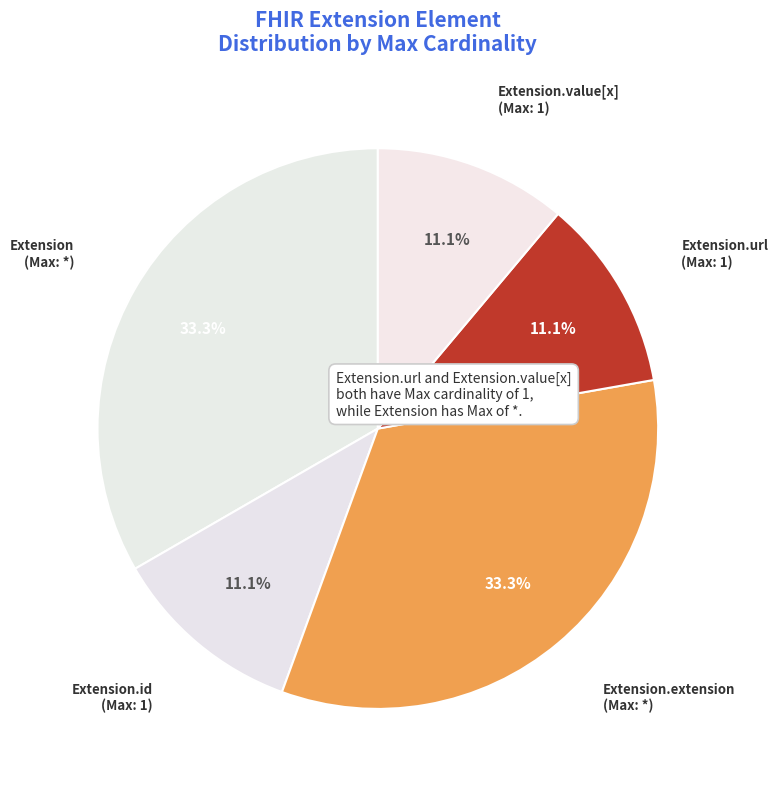

Does Extension.value[x] (Max: 1) represent more than half of the total?

No